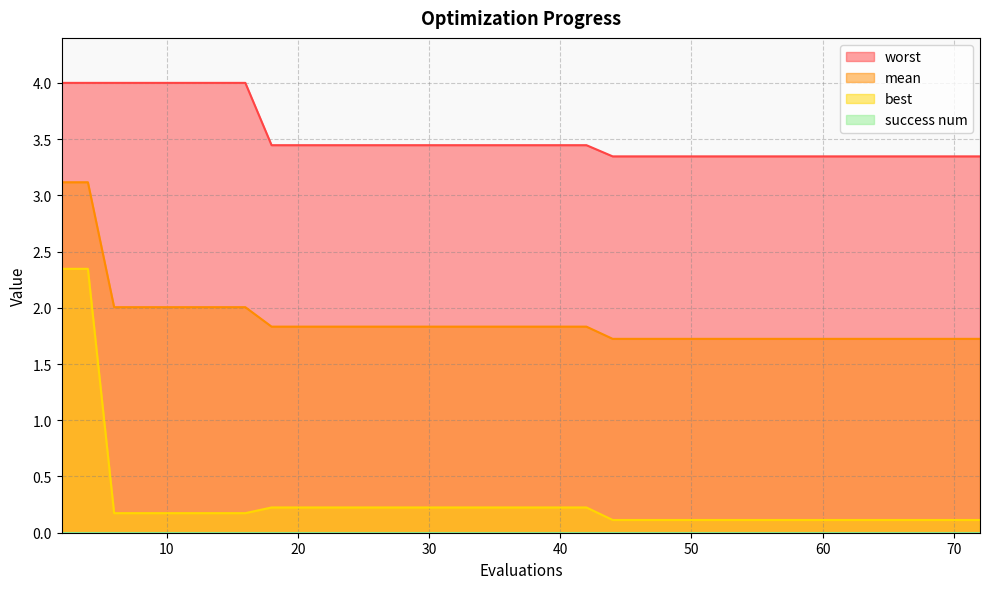

True or false: mean and worst intersect in this chart.

False